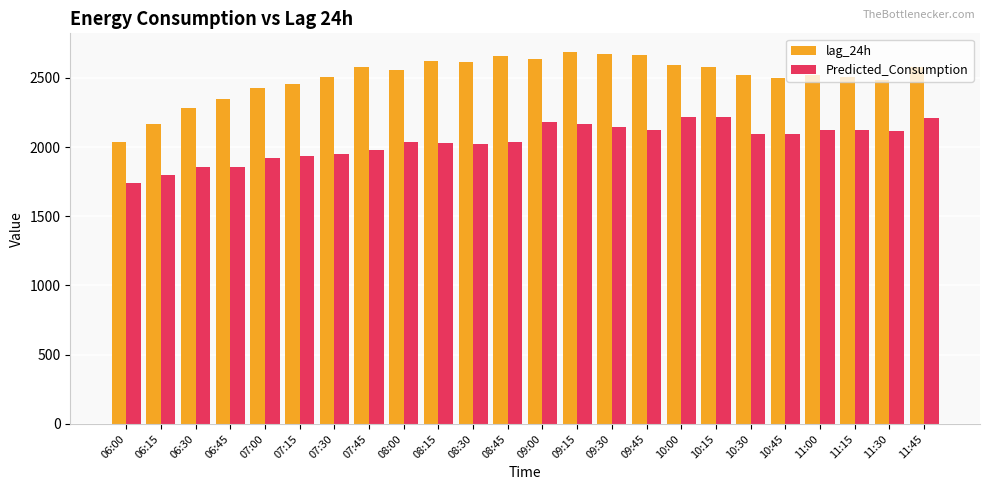

How many values in the Predicted_Consumption series are below 2094?

12